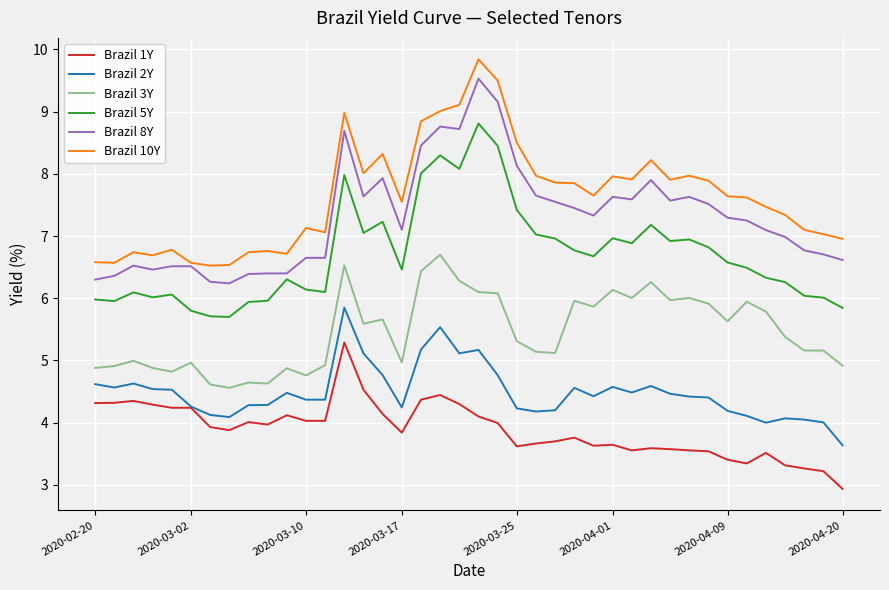

What is the minimum value shown in the chart?

2.9